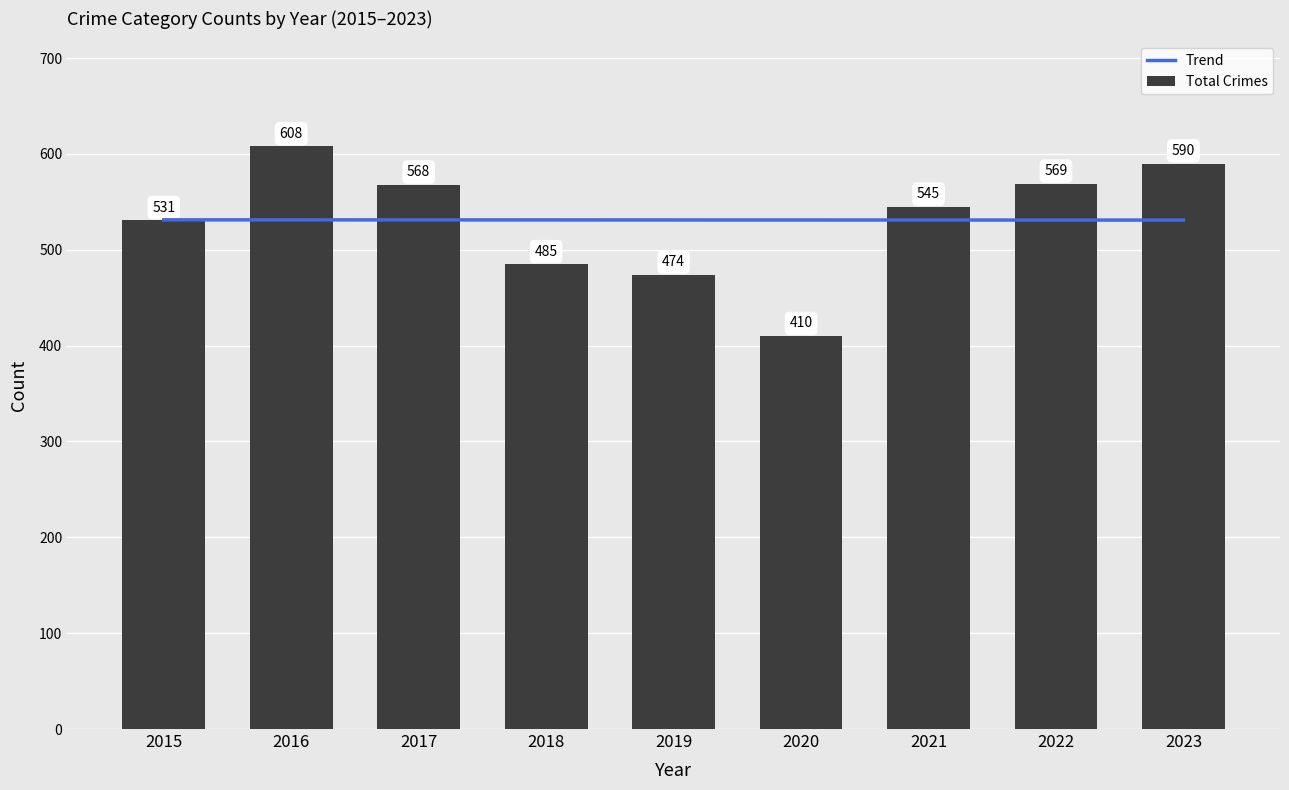

Where is Total Crimes nearest to the value 509?

2015